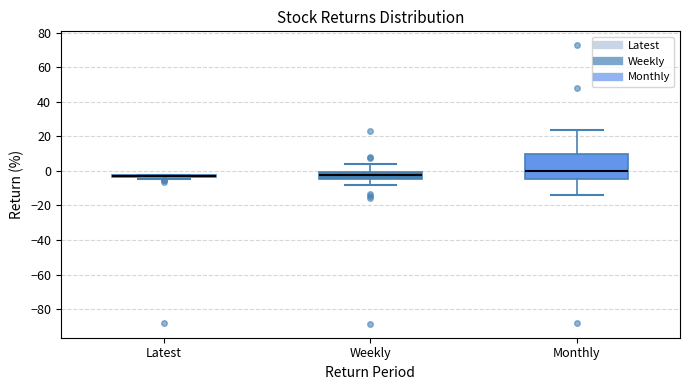

Comparing the boxes themselves (not the whiskers), which one is the tallest?

Monthly